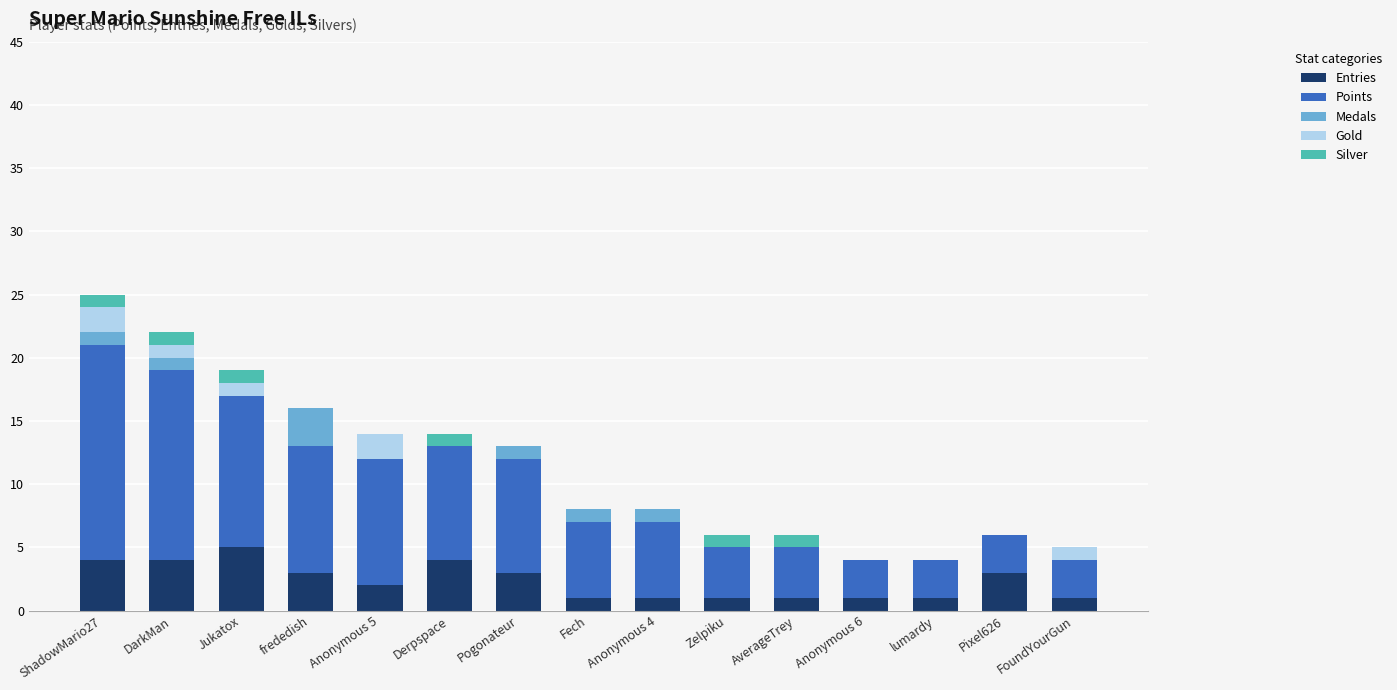

What is the maximum value for Entries?

5